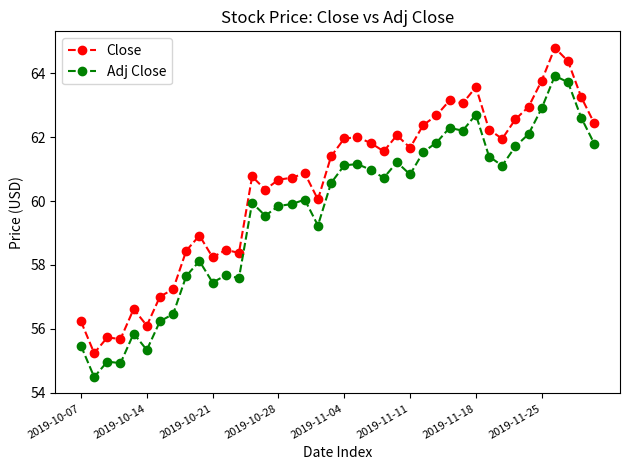

Which series has the largest total across all categories?

Close